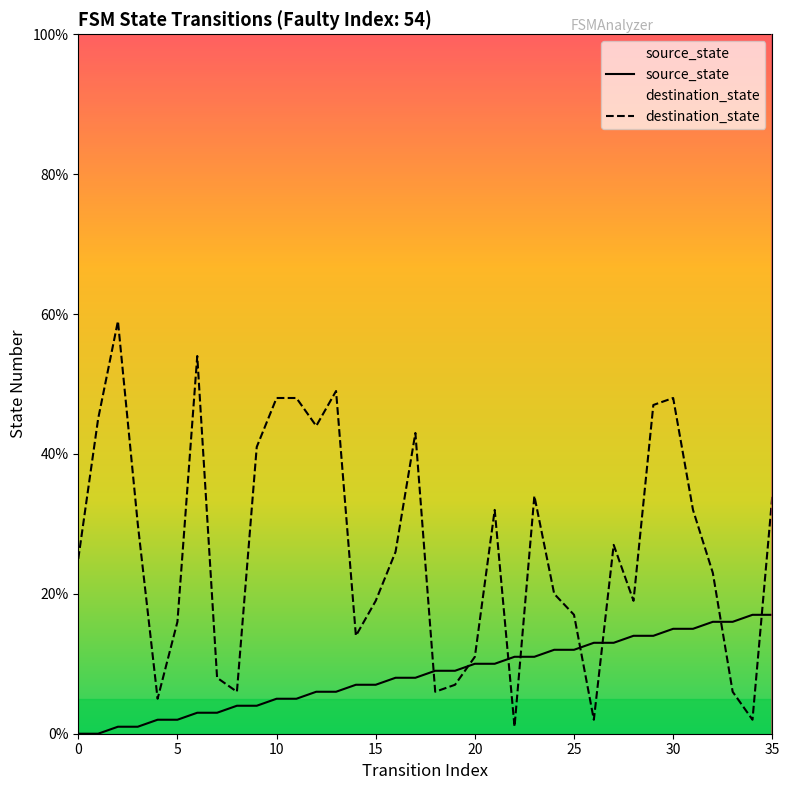

Is the value of source_state at 9 greater than the value of destination_state at 24?

No